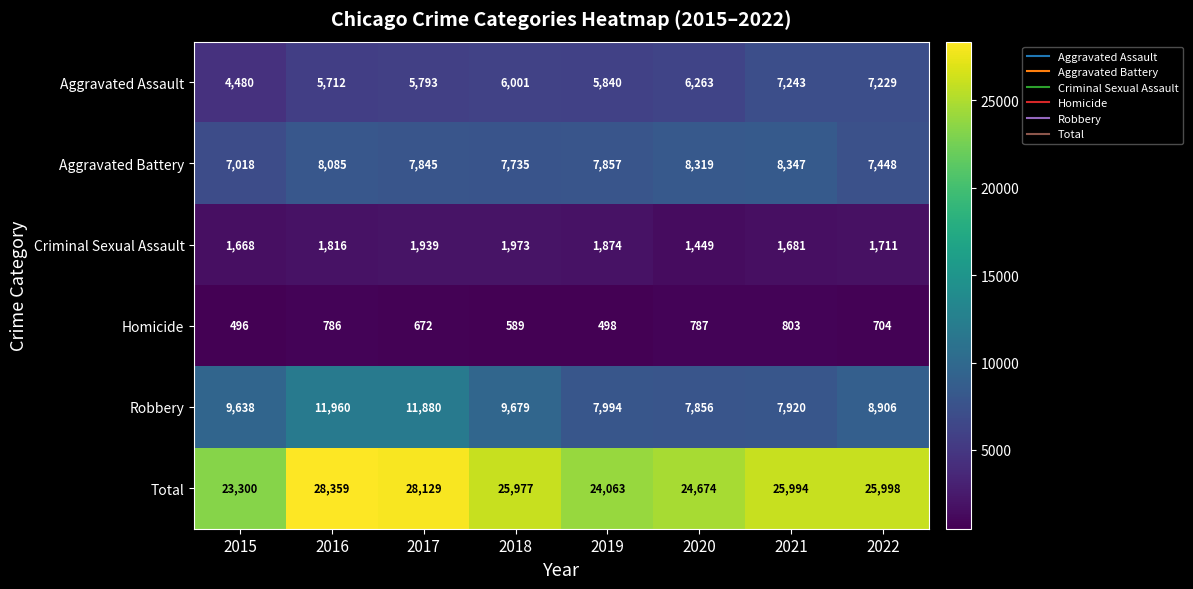

What is the smallest value displayed?

496